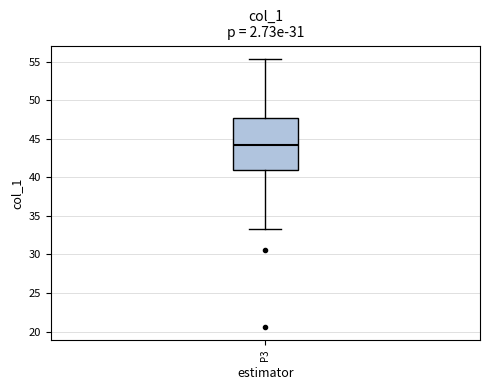

Read this box plot against the y-axis: the position of the median line, the range covered by the box, and the ends of both whiskers. The values are not printed on the chart, so give them approximately, as read against the axis.

median 44.0, box 41.0 to 47.5, whiskers 33.5 to 55.5